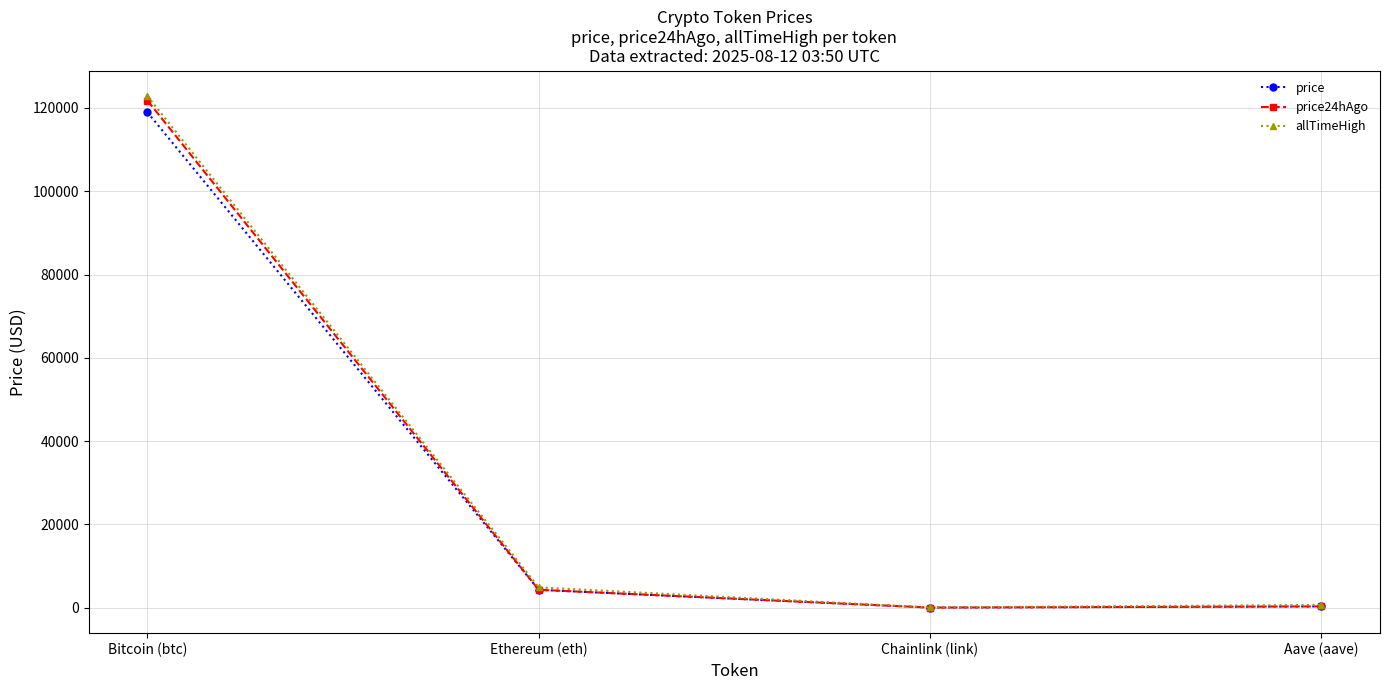

What is the value of the allTimeHigh point at the 2nd from the left?

4878.3